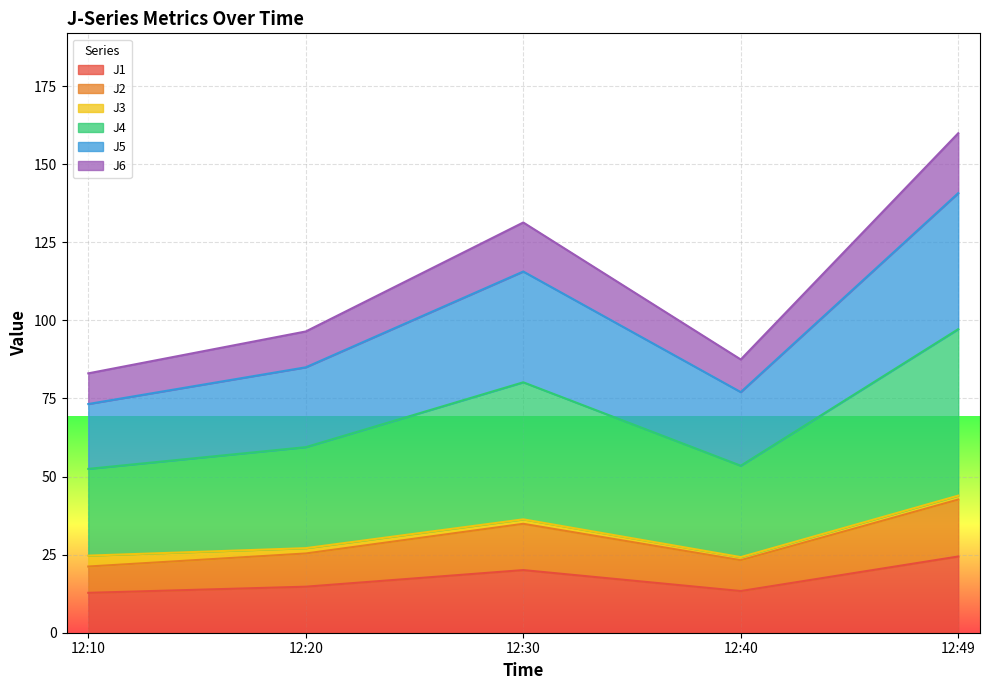

What is the maximum value for J1?

24.4